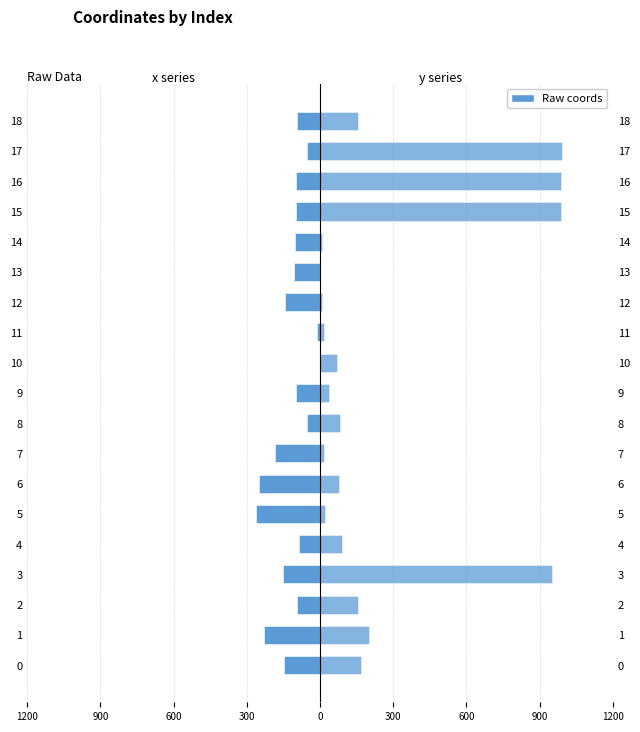

Rank the series by their average value, from lowest to highest.

x coordinate, y coordinate